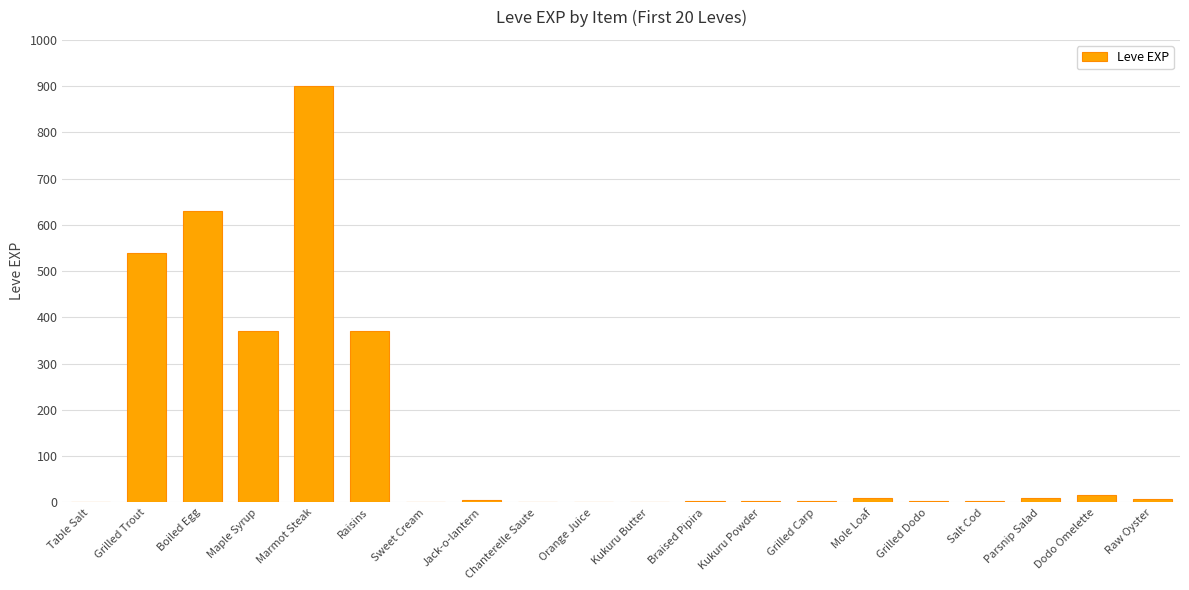

What is the sum of all values?

2881